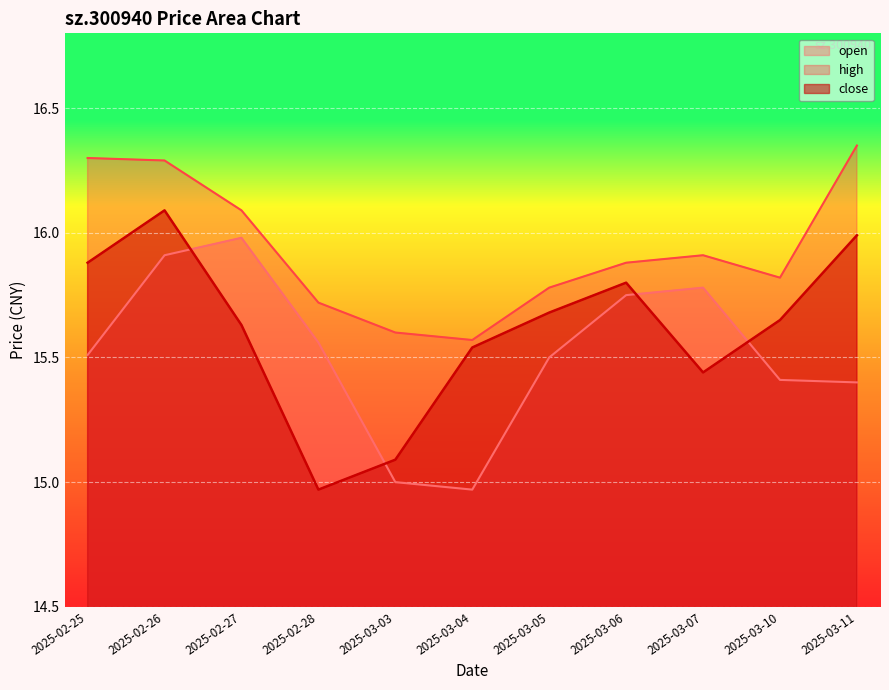

What are all the series names shown in the legend?

open, high, close